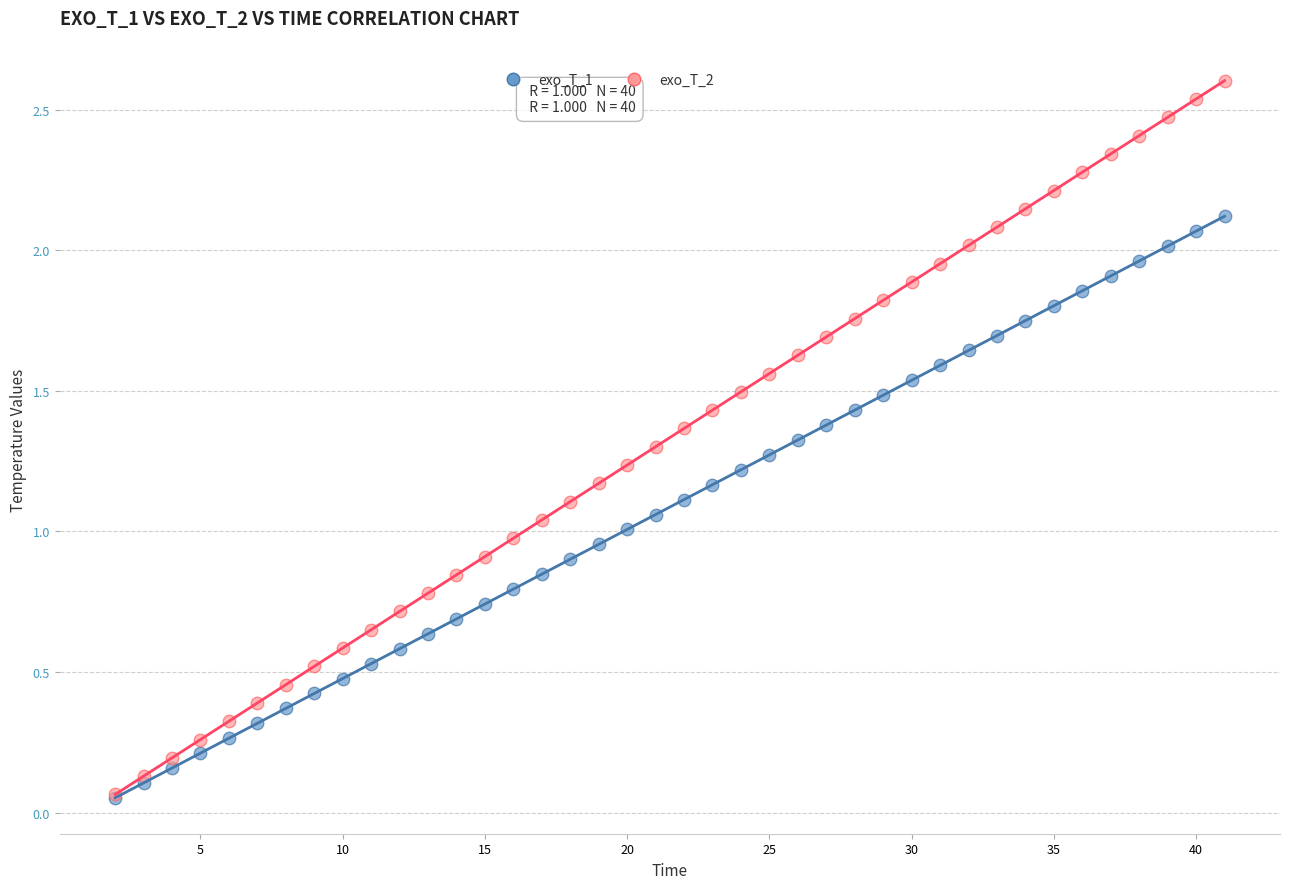

What is the greatest value displayed?

2.6